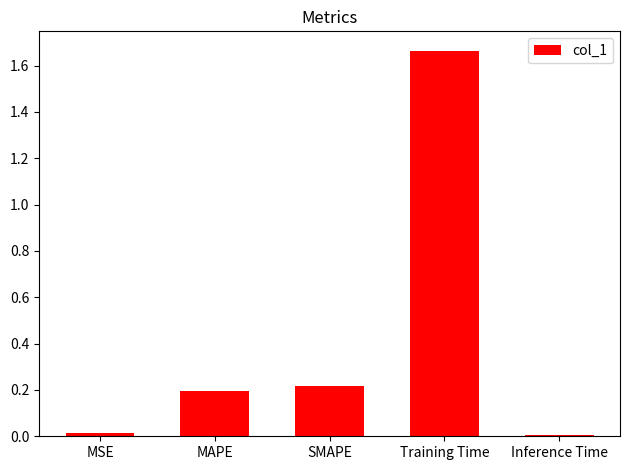

How many categories are shown in the chart?

5